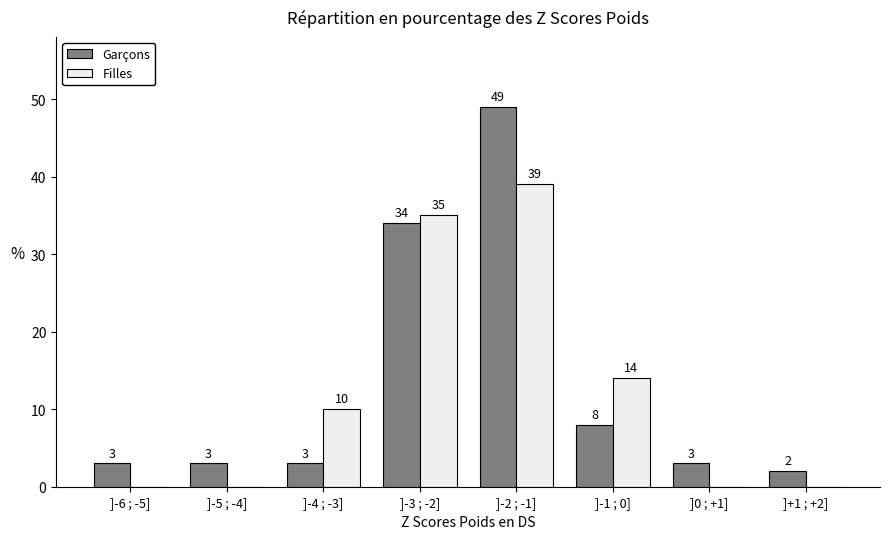

At which category does the chart reach its peak across all series?

]-2 ; -1]